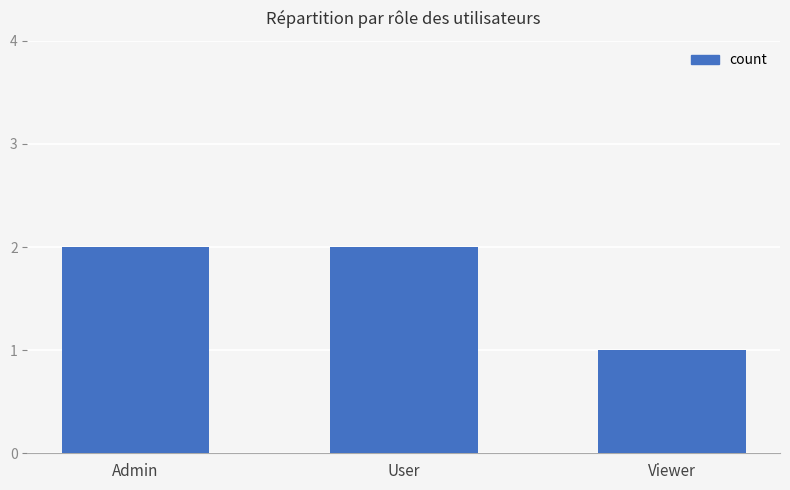

Are the bars horizontal?

No